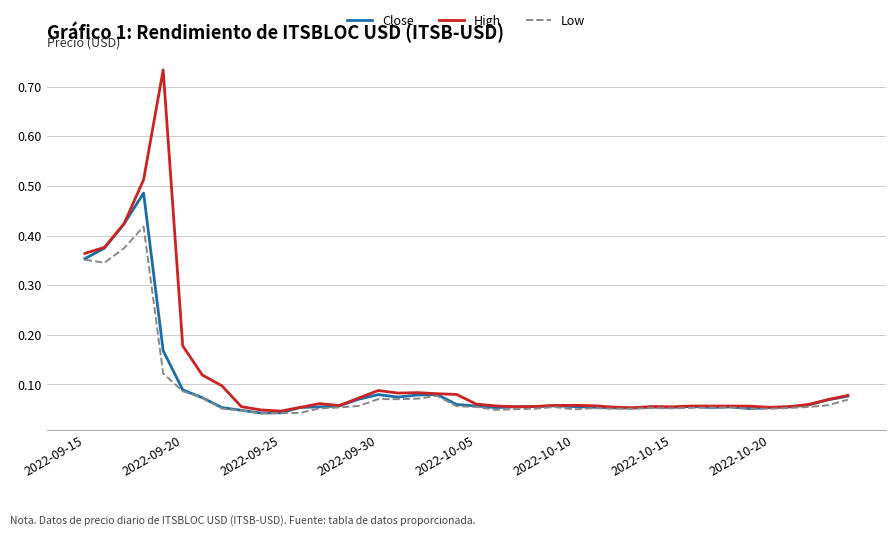

List the series in order of their peak value, lowest first.

Low, Close, High